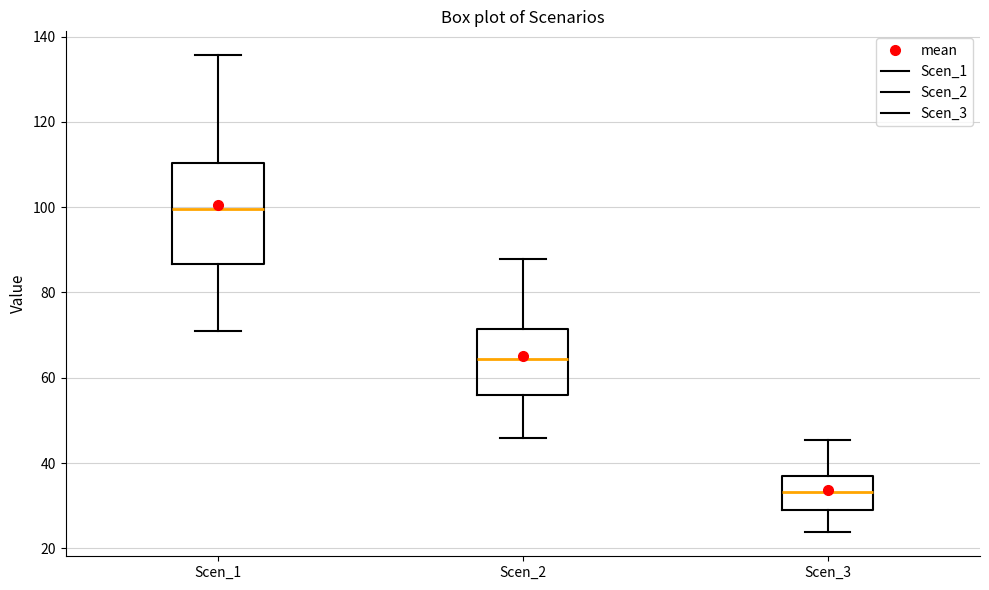

Reading left to right, read every box against the y-axis: the position of its median line, the range the box covers, and the ends of its whiskers. The values are not printed on the chart, so give them approximately, as read against the axis.

Scen_1: median 100, box 86 to 110, whiskers 70 to 136
Scen_2: median 64, box 56 to 72, whiskers 46 to 88
Scen_3: median 34, box 30 to 36, whiskers 24 to 46